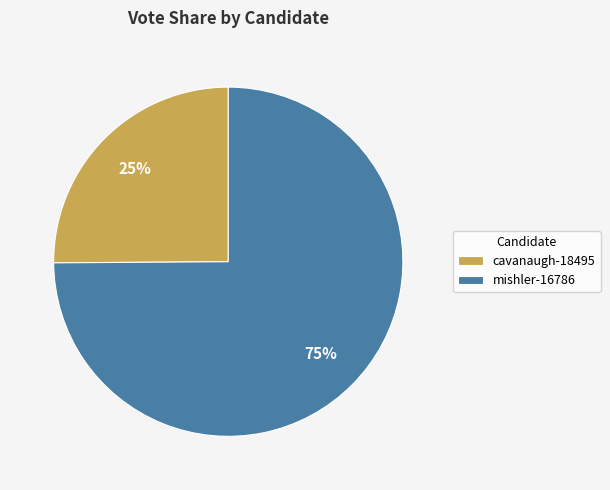

To the nearest percent, what percentage of the pie is mishler-16786?

75%